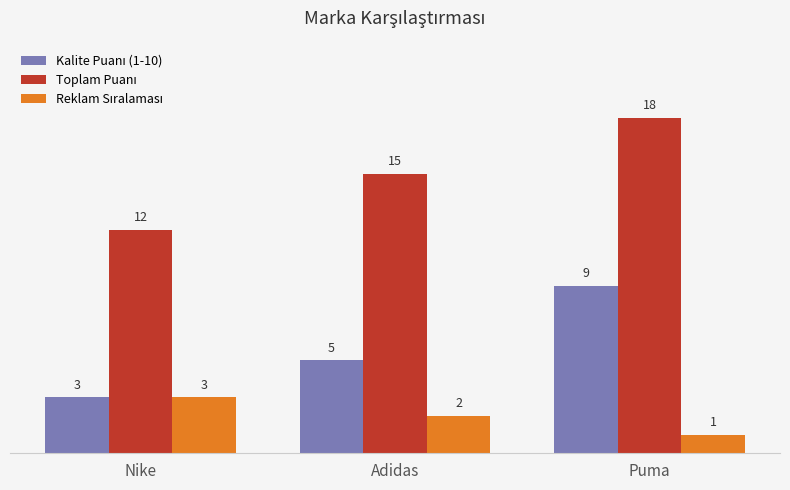

What is the difference between the highest and lowest values at Puma?

17